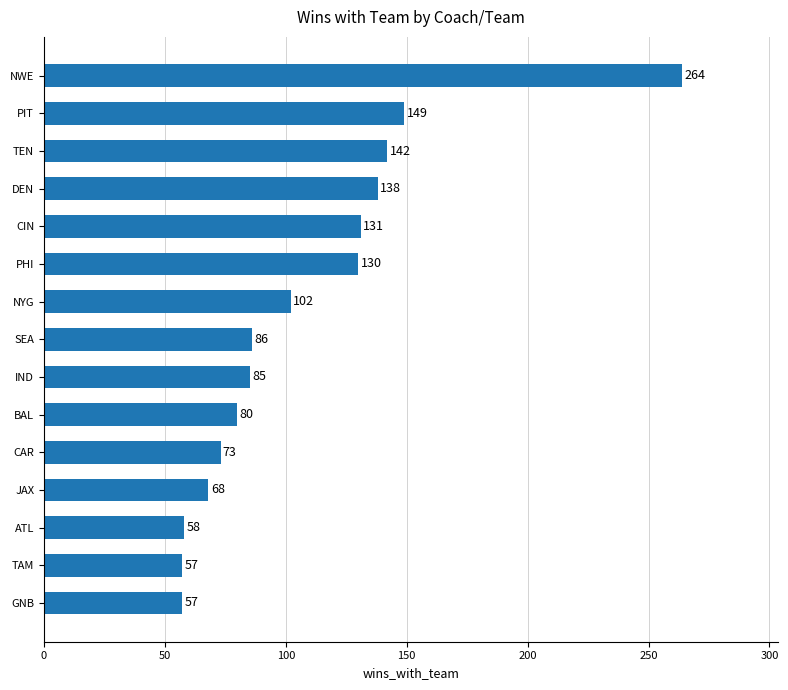

What is the minimum value shown in the chart?

57